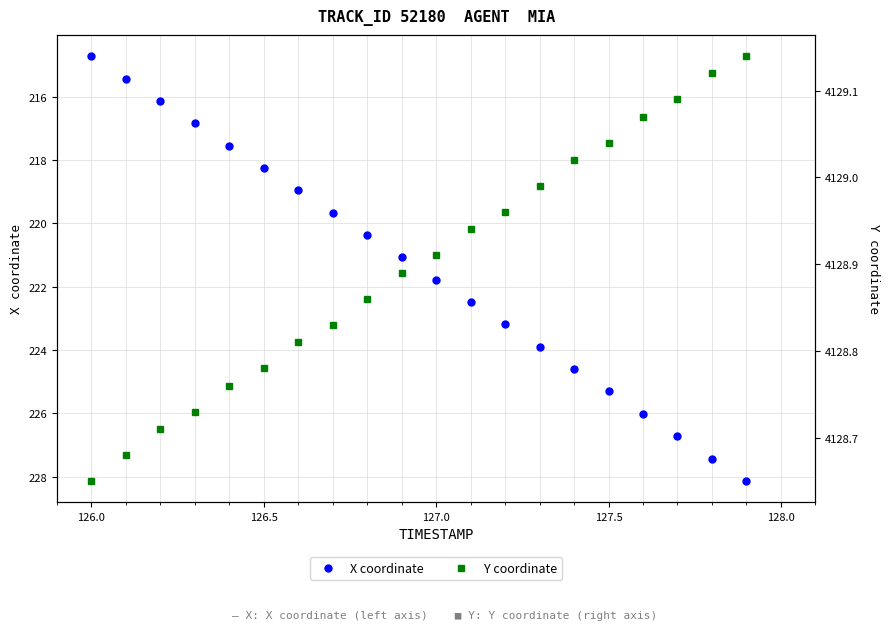

Is it true that X coordinate equals 218.2 at 126.5?

True